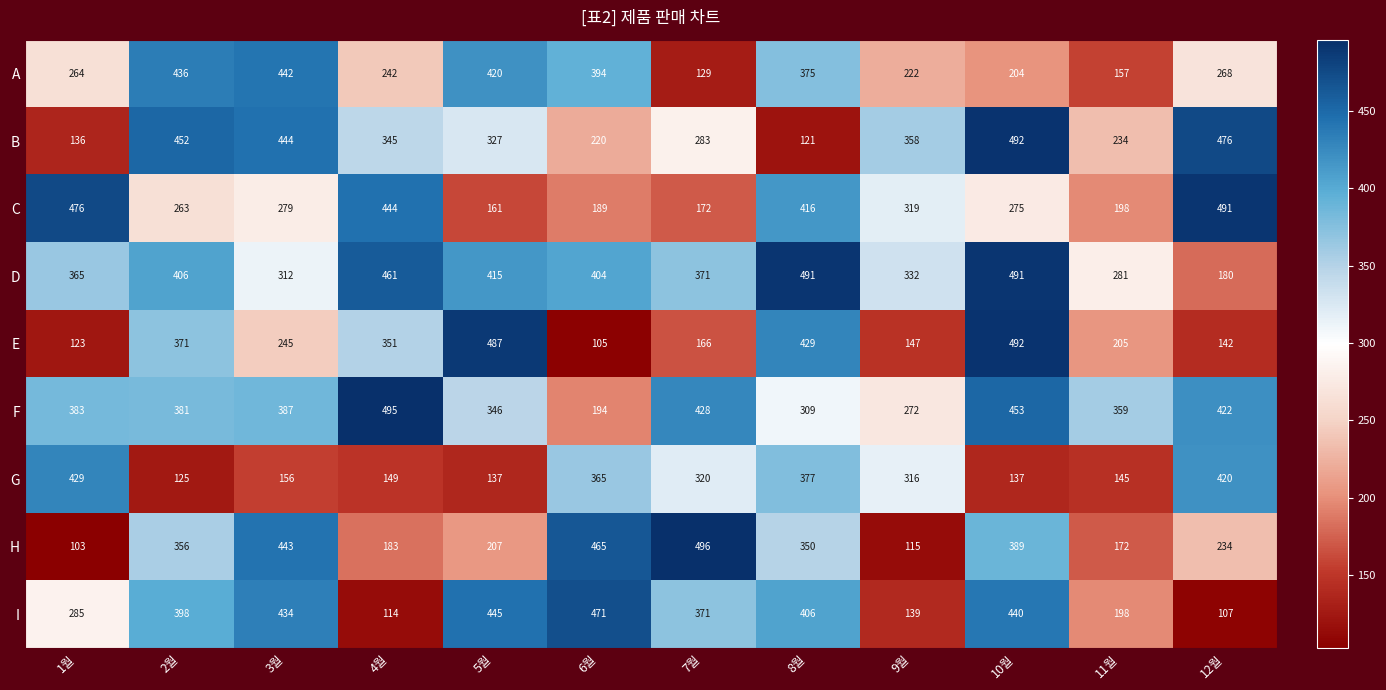

Which category has the lowest value across all series?

1월